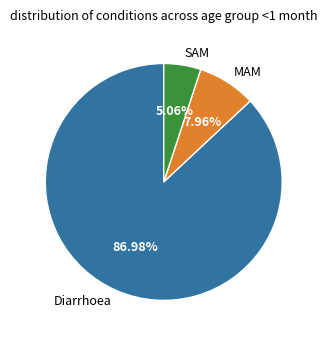

Which has a higher value, SAM or MAM?

MAM